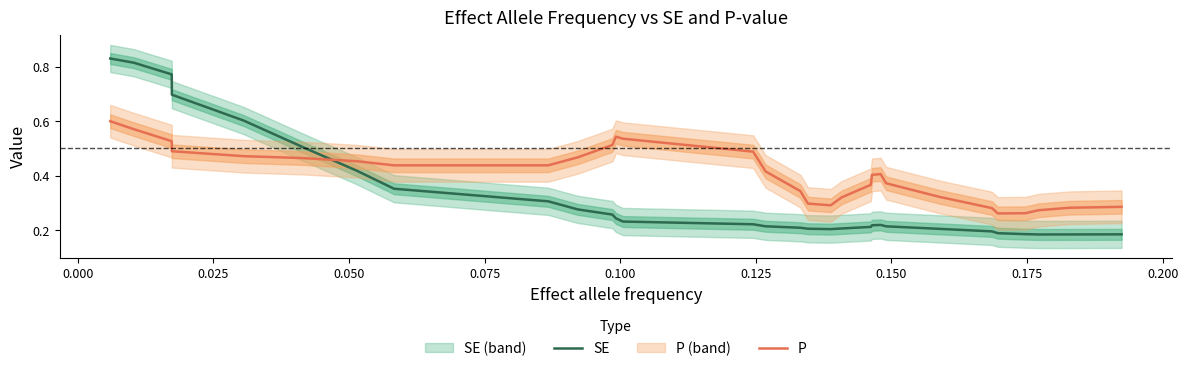

How many times do P and SE cross each other?

1